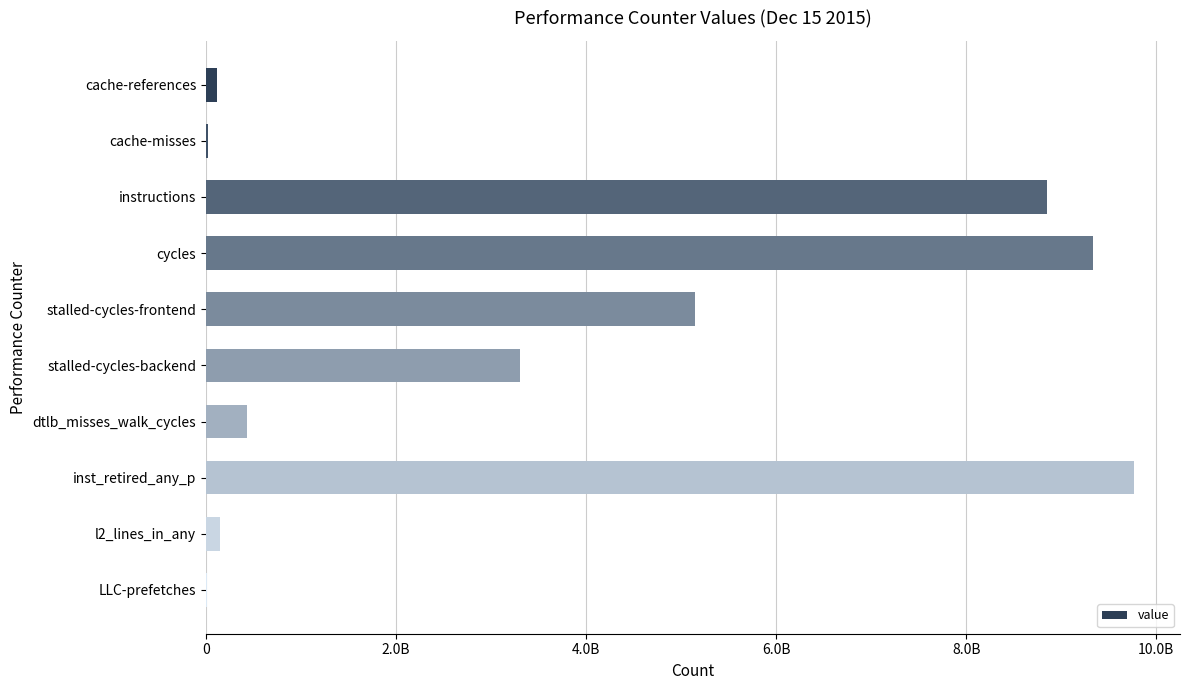

What is the average value?

3711532712